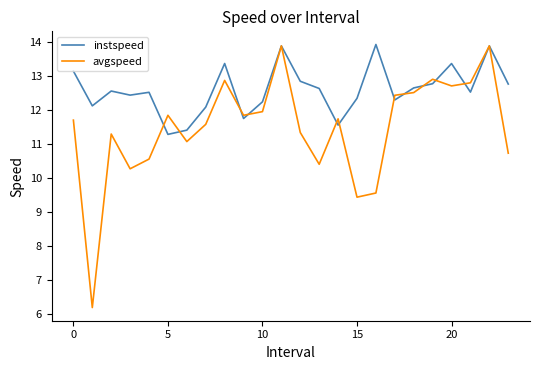

Does the chart display data point markers on the line(s)?

No